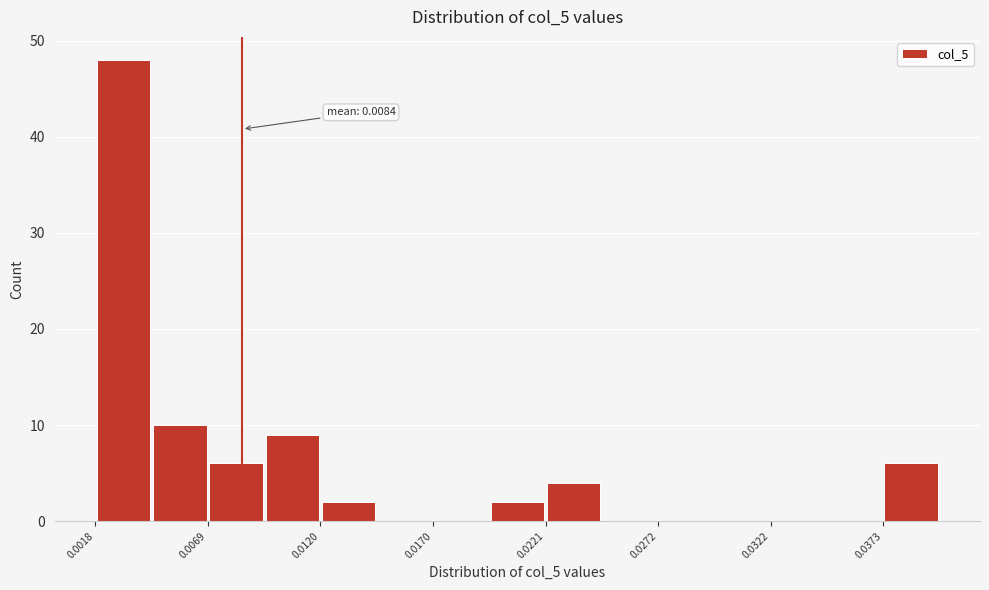

Read against the x-axis, roughly where is the centre of the tallest bar?

0.003